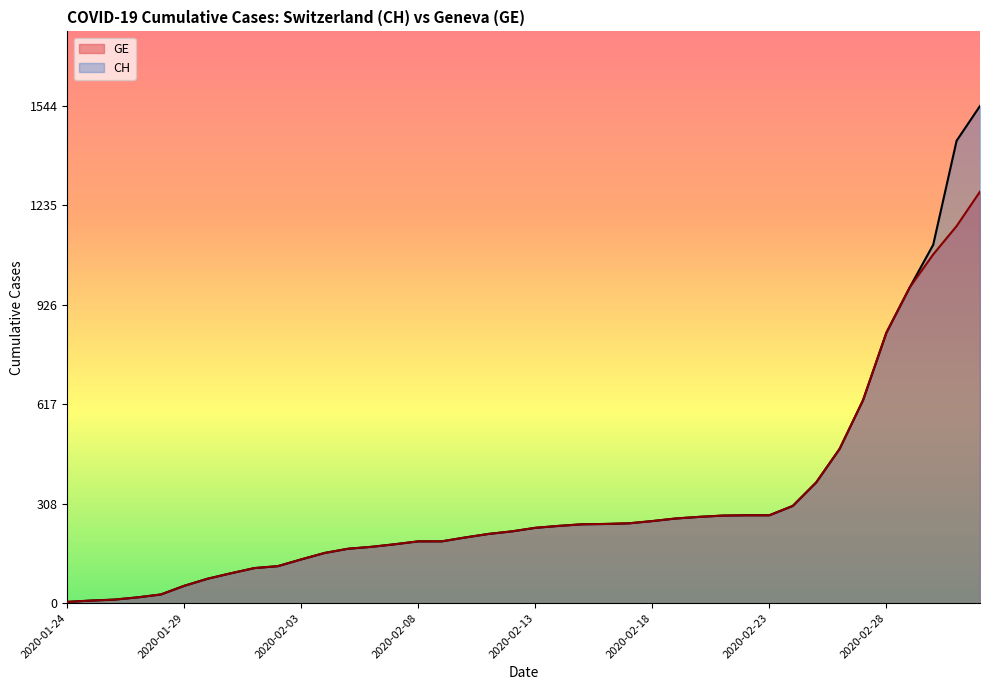

What is the label of the 18th point from the left?

2020-02-10